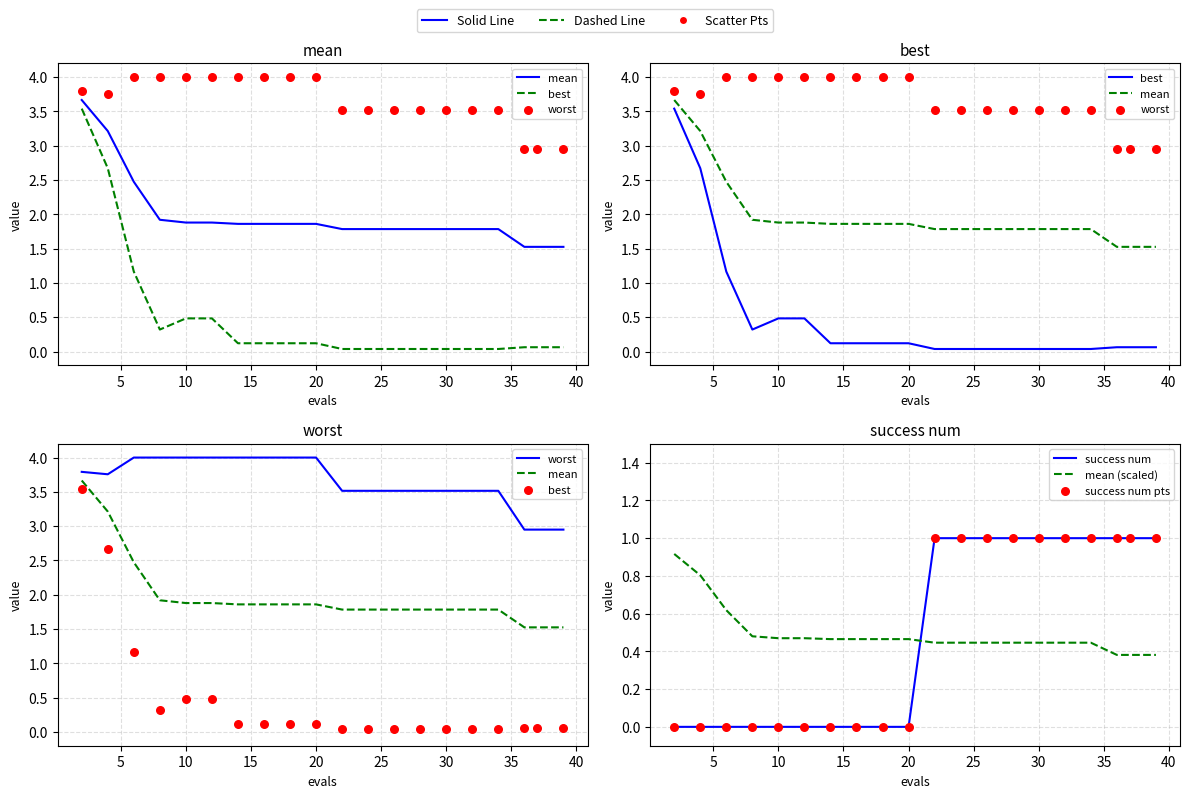

Is the value of success num at 17 greater than the value of worst at 10?

No